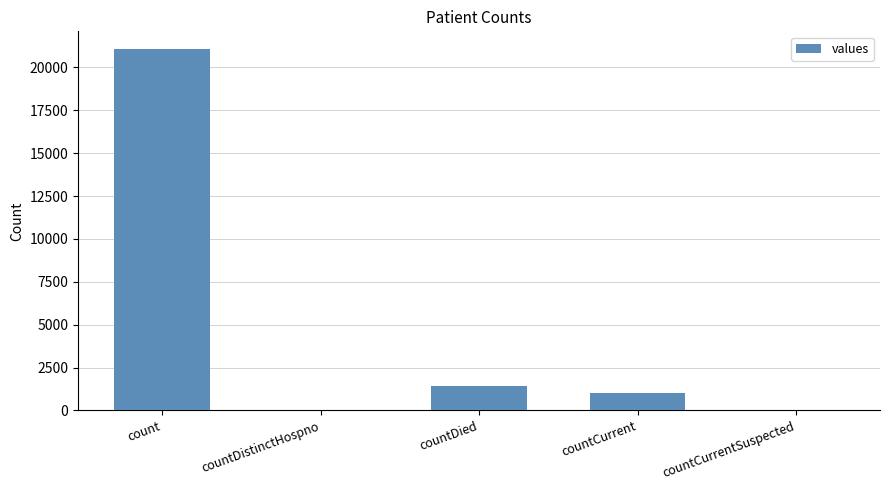

Which has a higher value, count or countDistinctHospno?

count